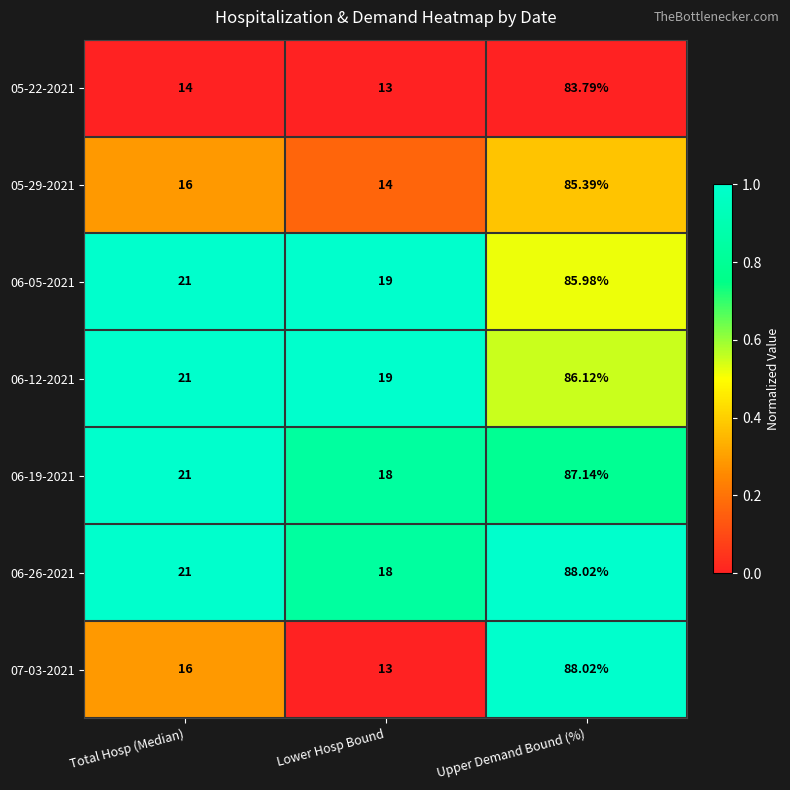

Which series has the widest spread of values?

07-03-2021